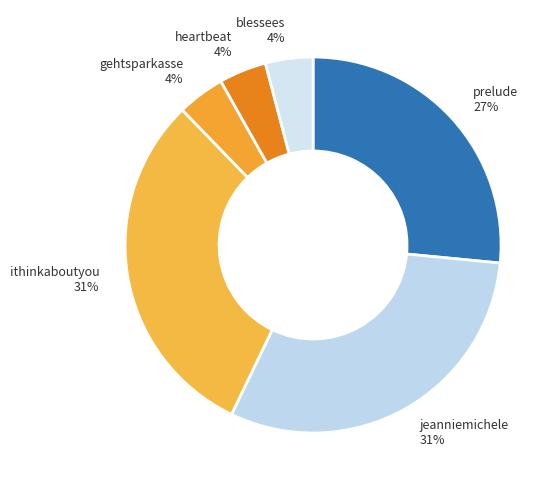

To the nearest percent, what is the average slice percentage?

17%